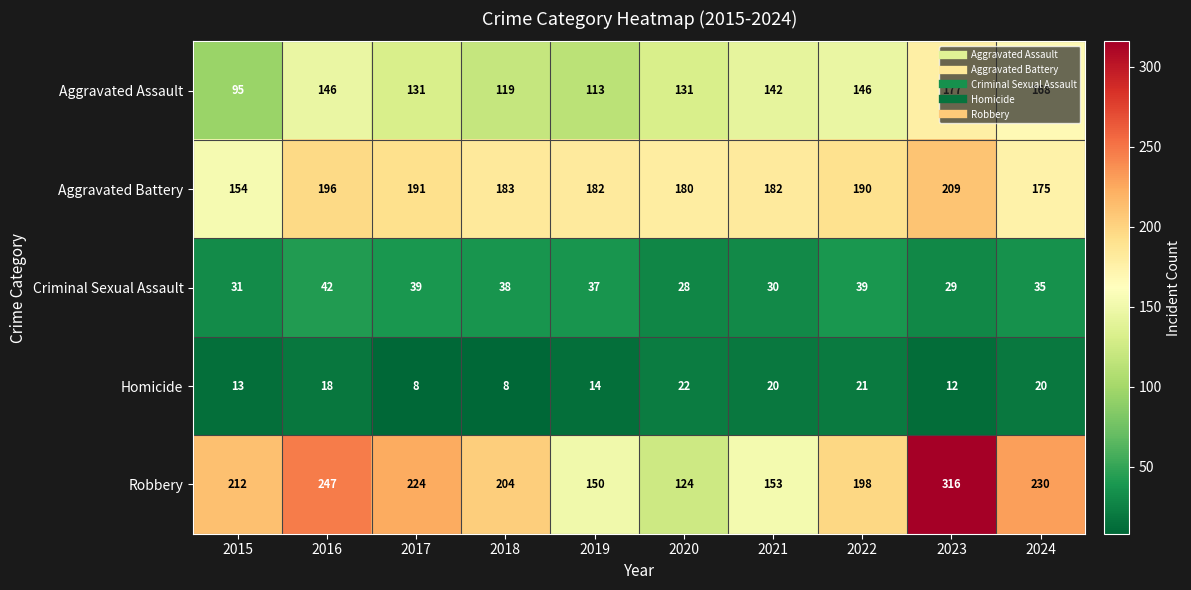

Count the number of categories in the chart.

10